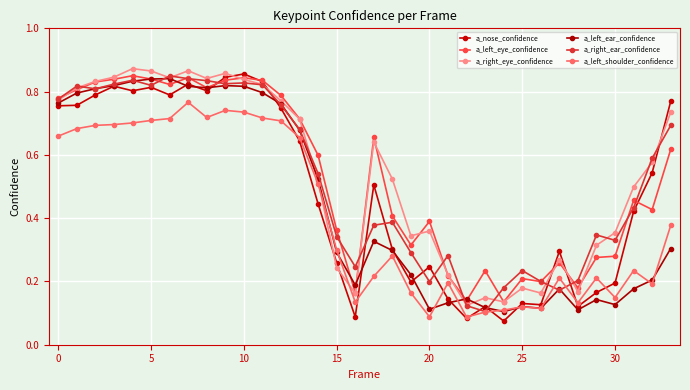

How many lines are shown in the chart?

6